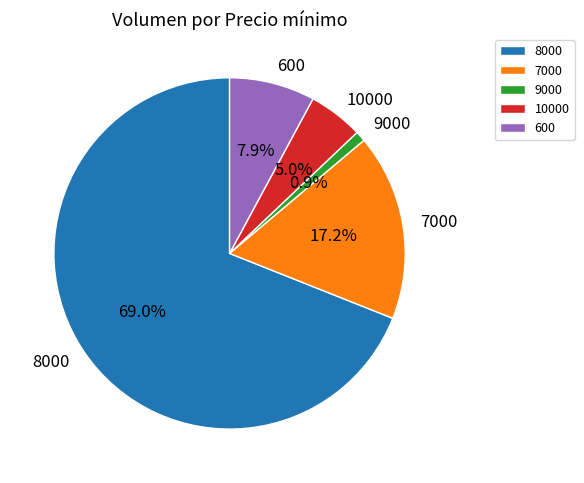

How many segments does this pie chart have?

5